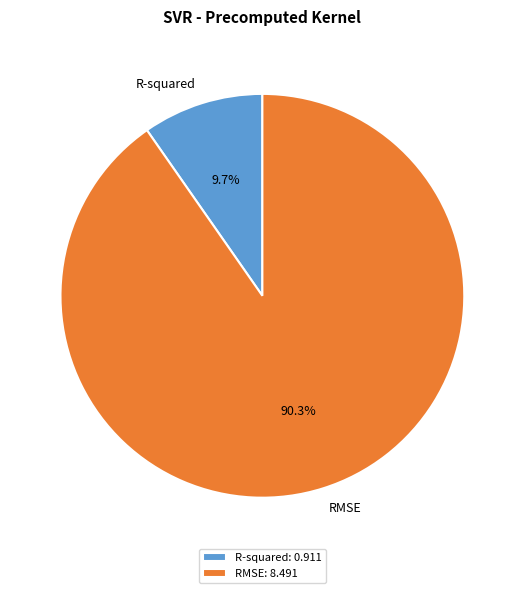

Is it true that R-squared is 22% of the pie?

False